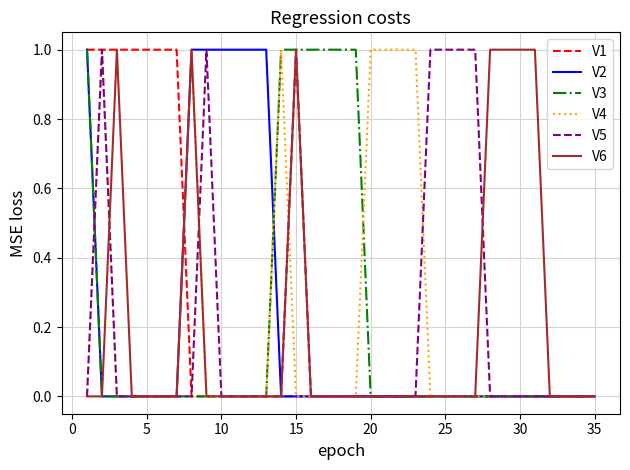

What is the sum of all V4 values?

7